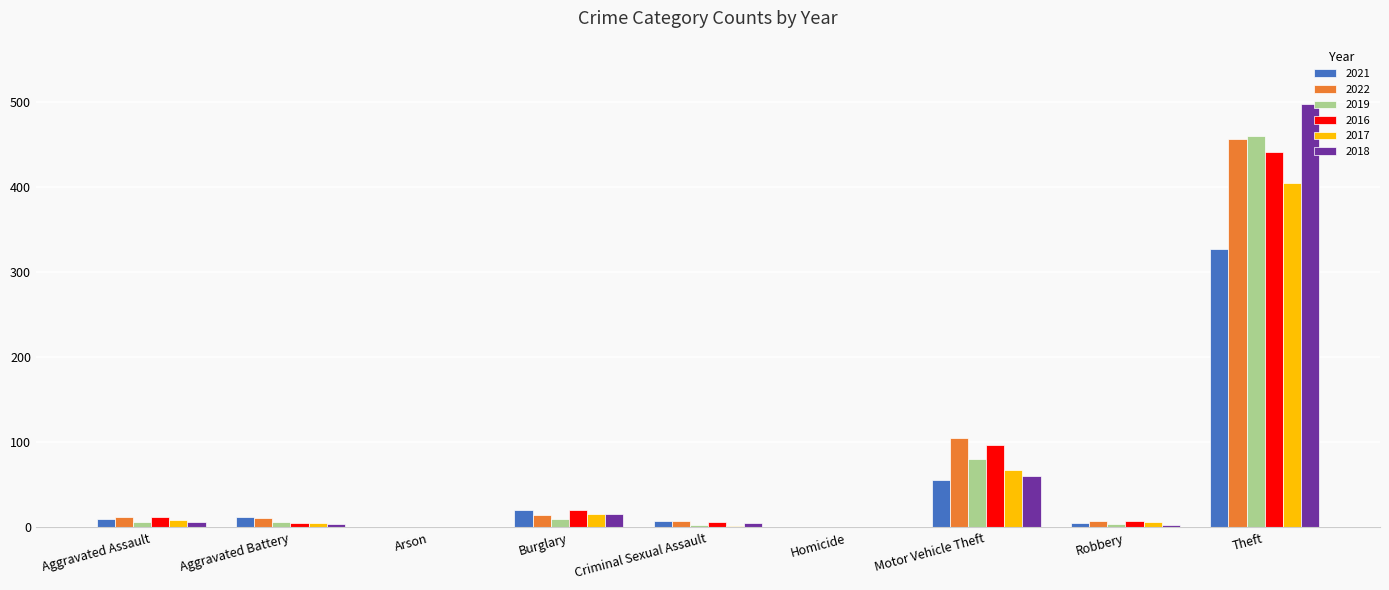

What is the average value of the 2018 series?

66